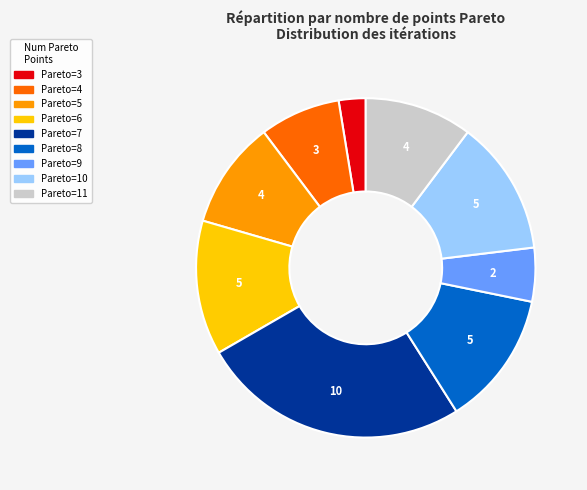

Combined, do Pareto=4 and Pareto=5 account for over 50%?

No